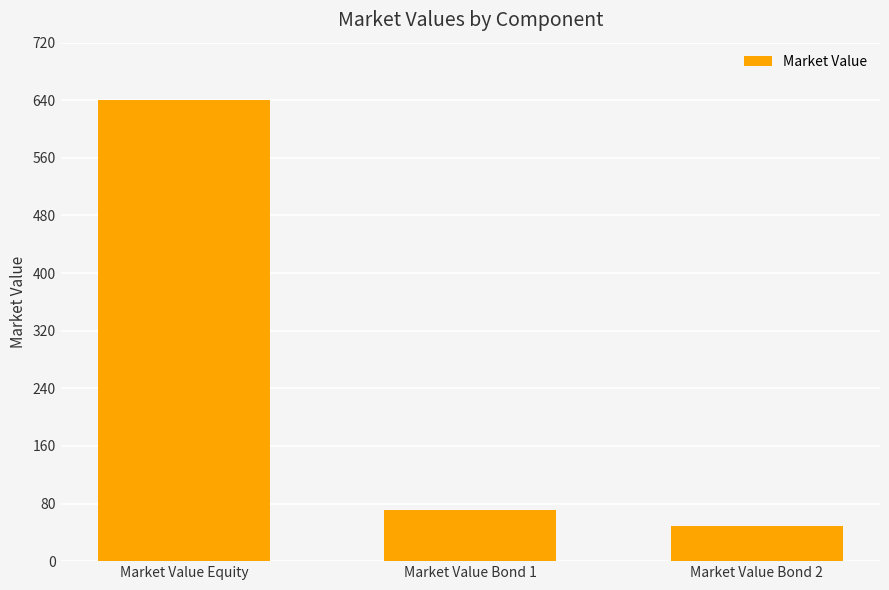

What is the average value?

253.3